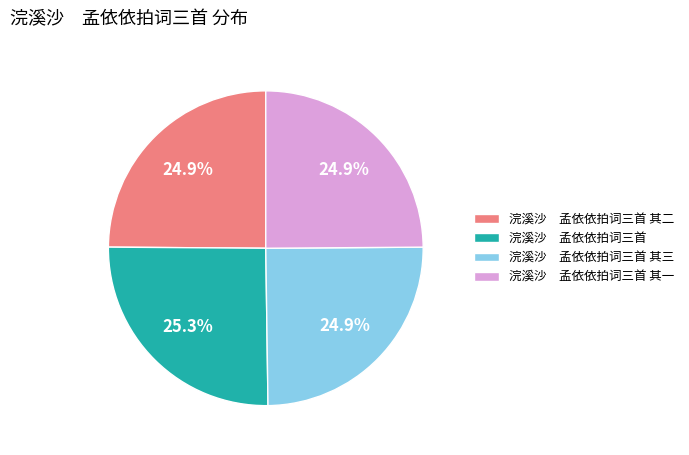

Is the sum of 浣溪沙 孟依依拍词三首 and 浣溪沙 孟依依拍词三首 其三 greater than half?

Yes